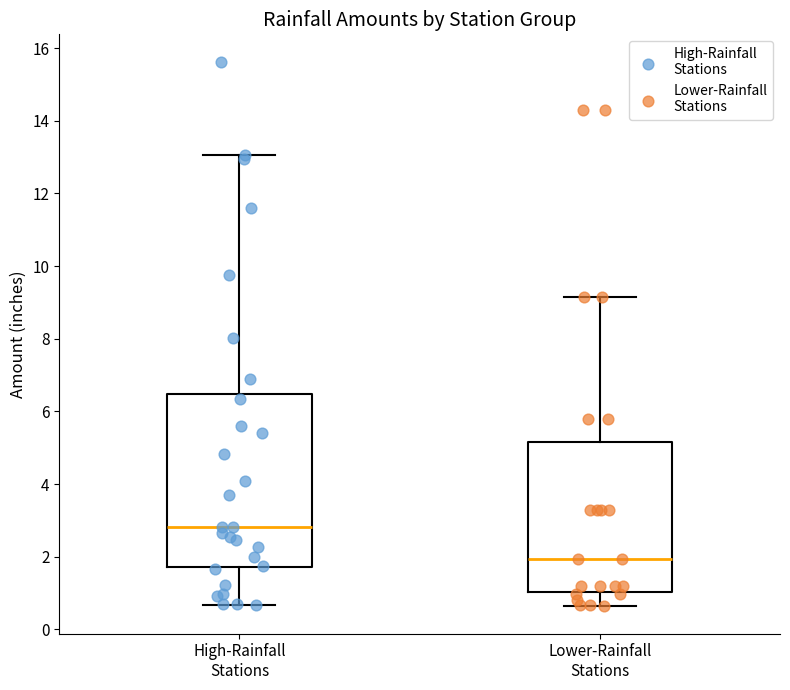

Comparing the boxes themselves (not the whiskers), which one is the tallest?

High-Rainfall Stations